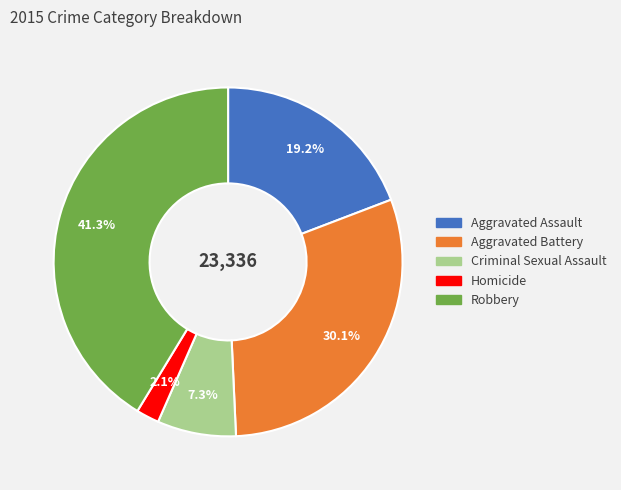

Is it true that Homicide is 7% of the pie?

False